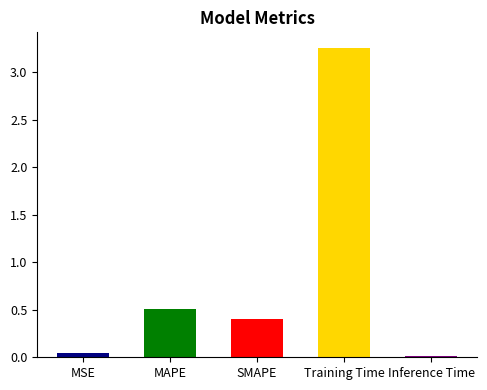

Between MSE and SMAPE, which is larger?

SMAPE